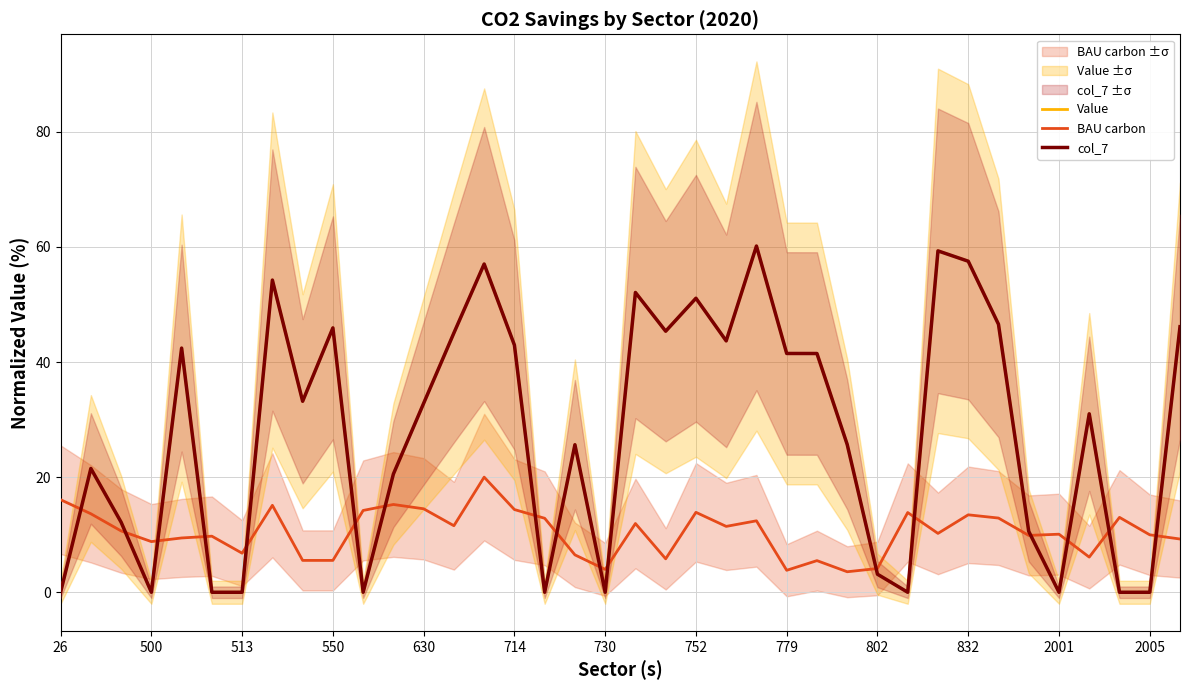

Is the value of col_7 at 31 greater than the value of BAU carbon at 32?

Yes